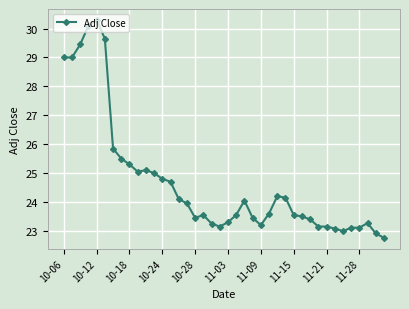

What is the smallest value displayed?

22.8